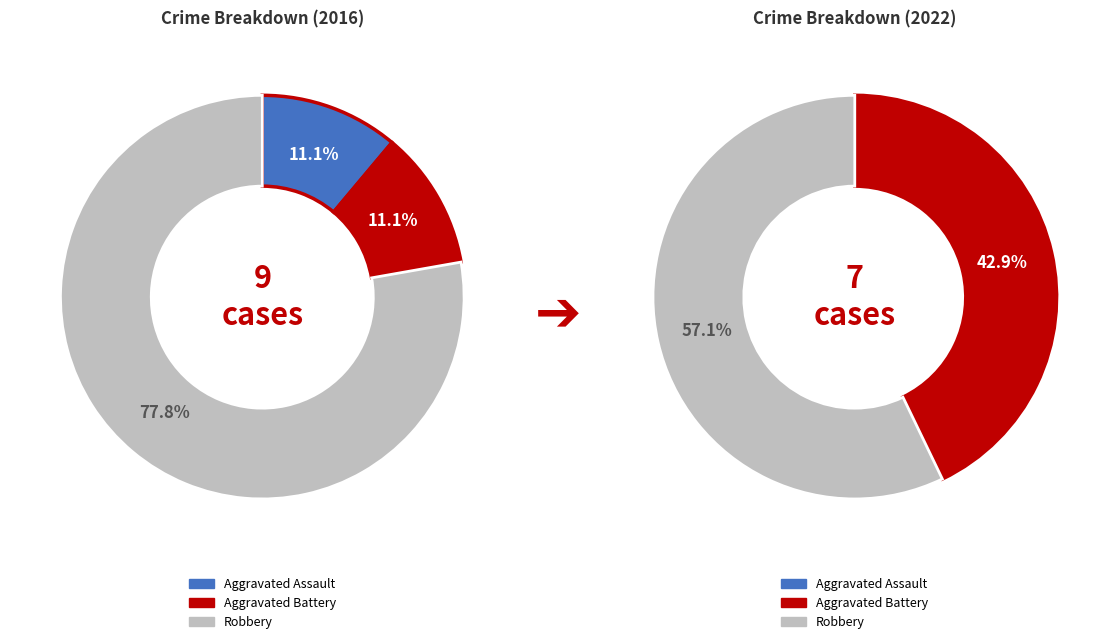

Do Aggravated Assault and Robbery together represent more than half of the pie?

Yes